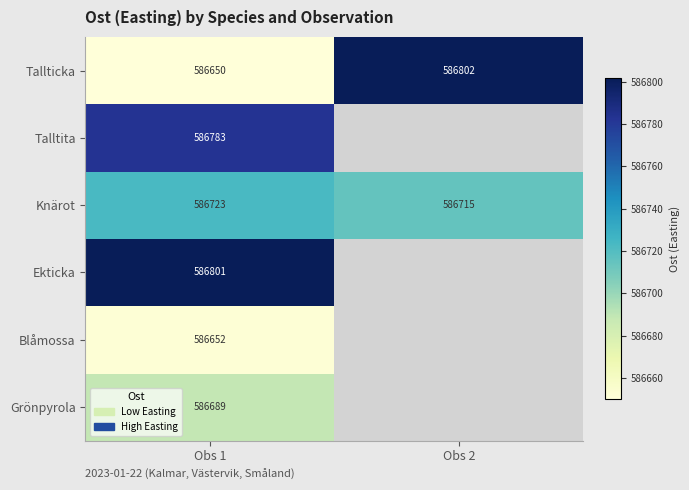

Is the value of Tallticka at Obs 1 greater than the value of Knärot at Obs 1?

No